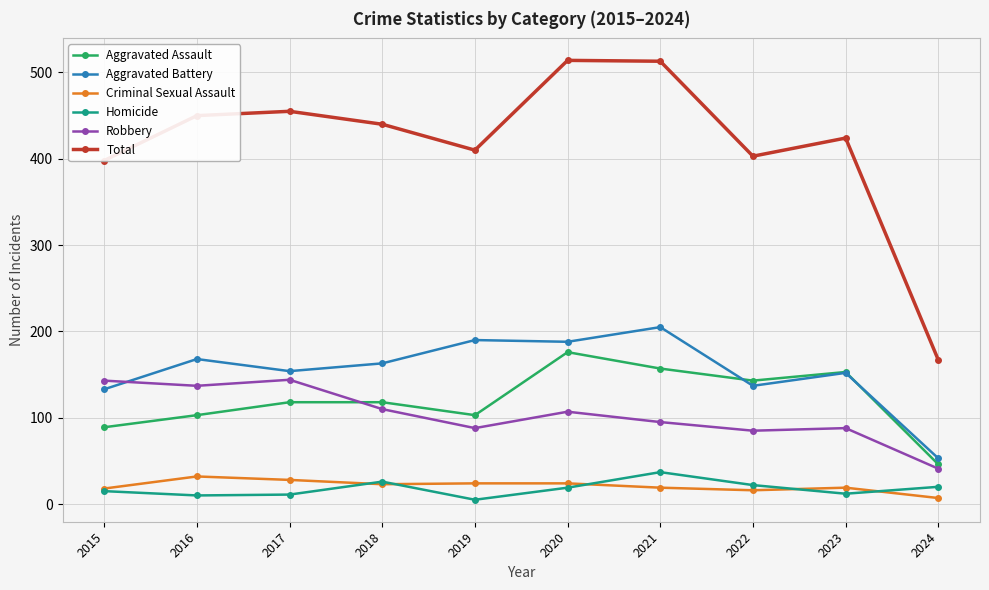

What is the value of the Total point at the 2nd from the left?

450